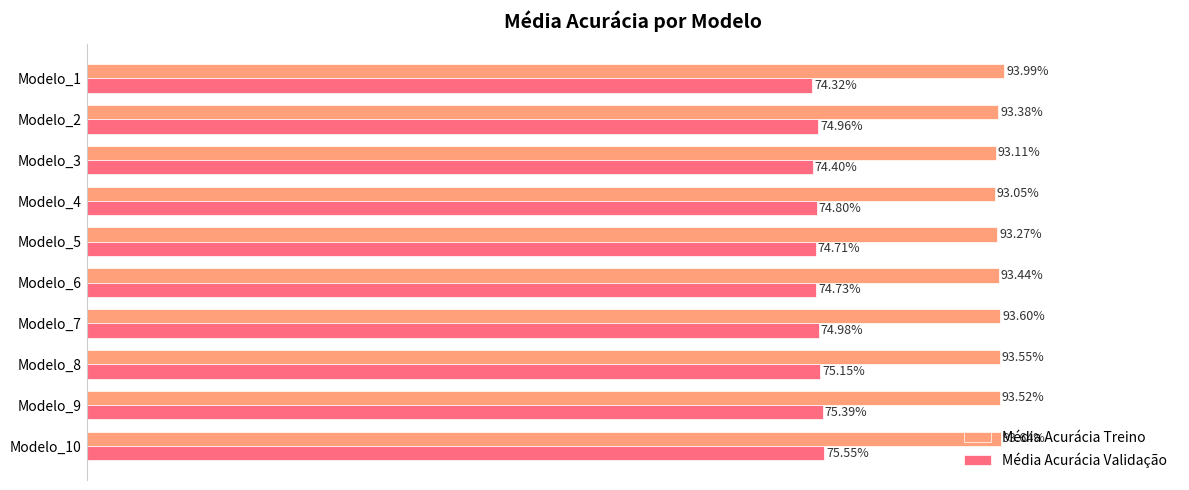

What is the value of the Média Acurácia Validação bar at the 1st from the left?

0.7